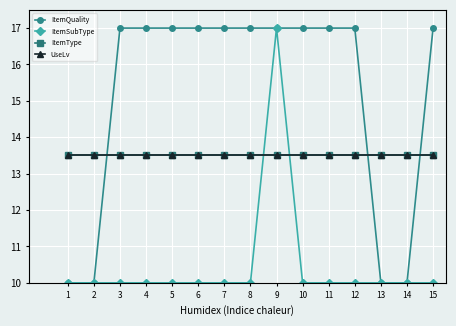

Does the chart have visible grid lines?

Yes